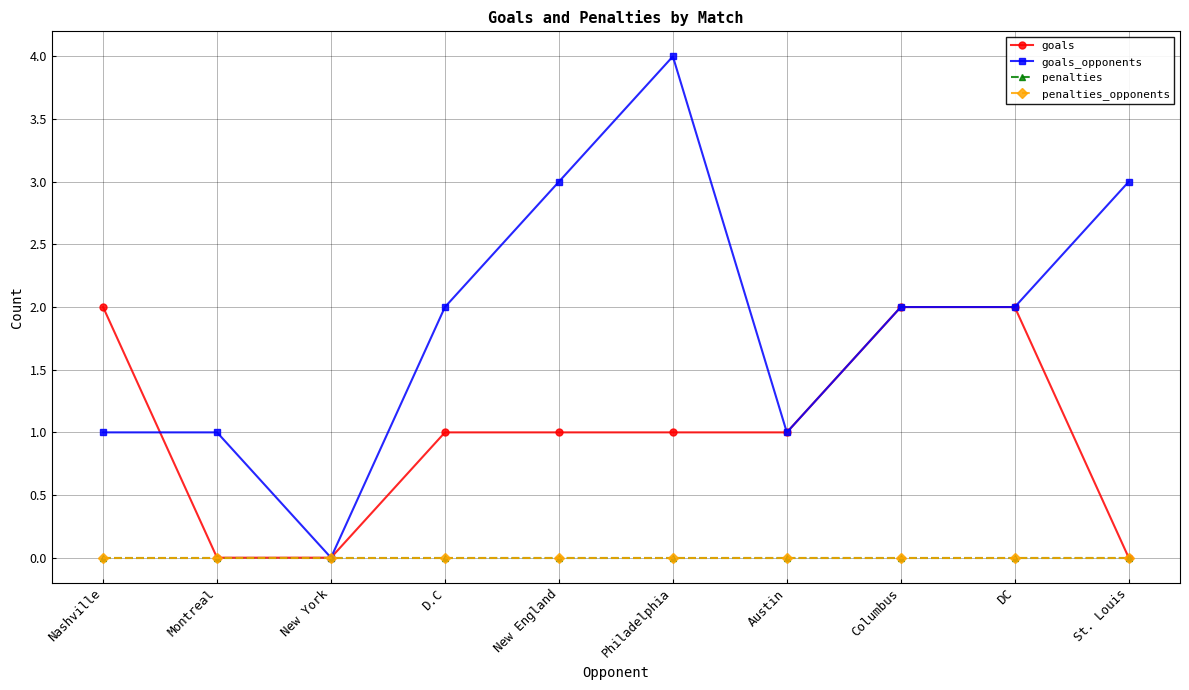

At which category is the sum across all series the highest?

Philadelphia